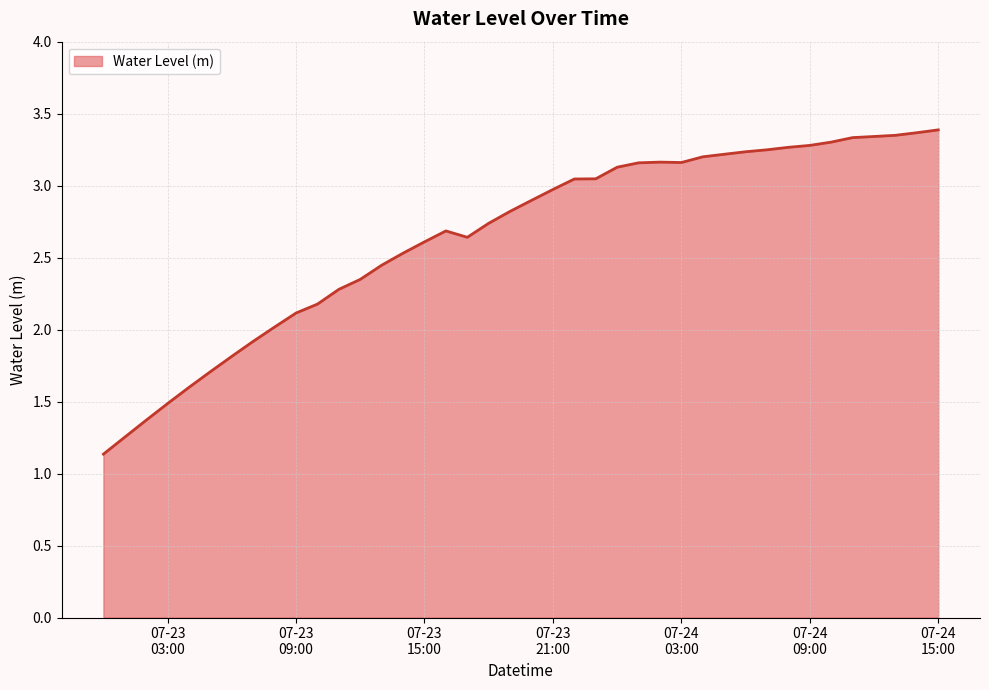

What is the minimum value shown in the chart?

1.1